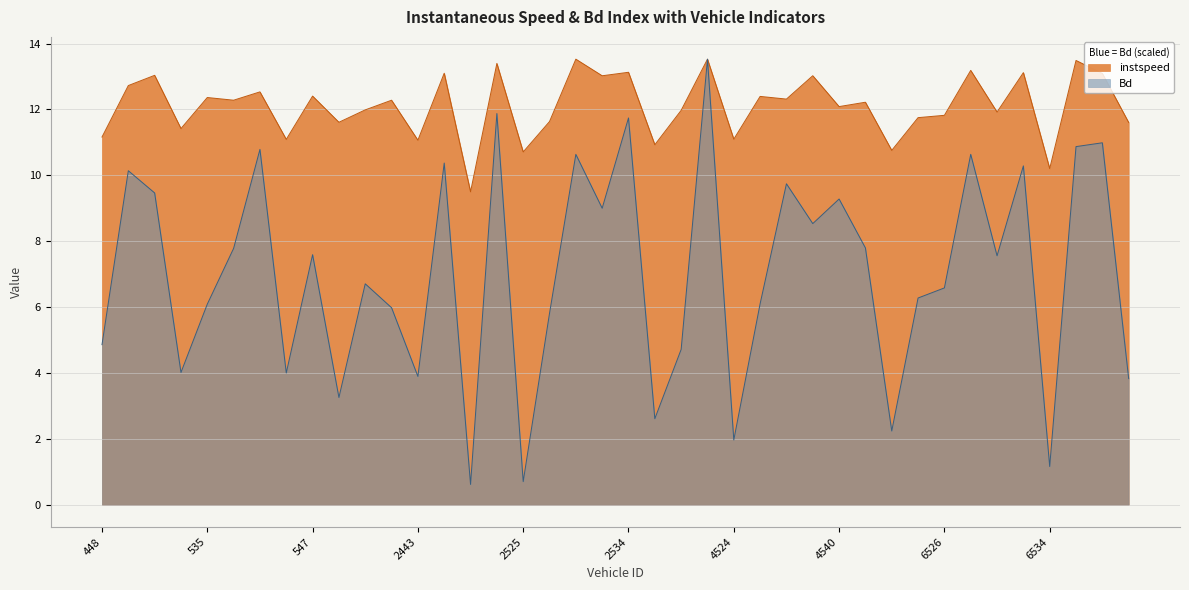

List the series in order of their overall mean, lowest first.

Bd, instspeed